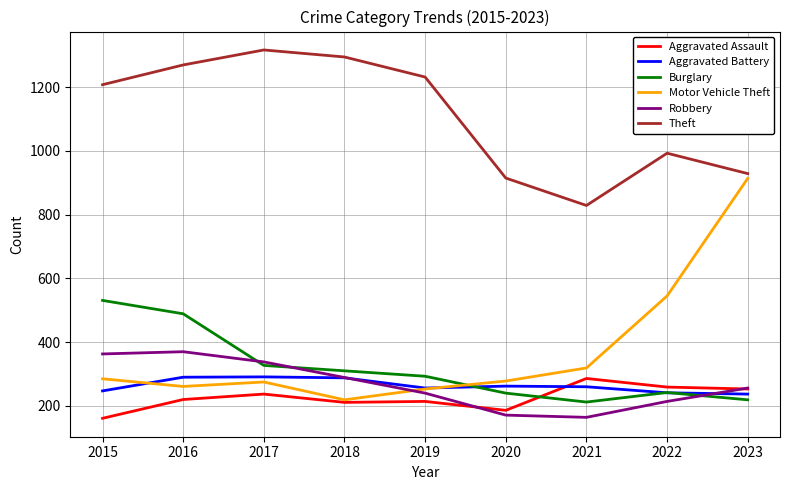

How many lines are shown in the chart?

6